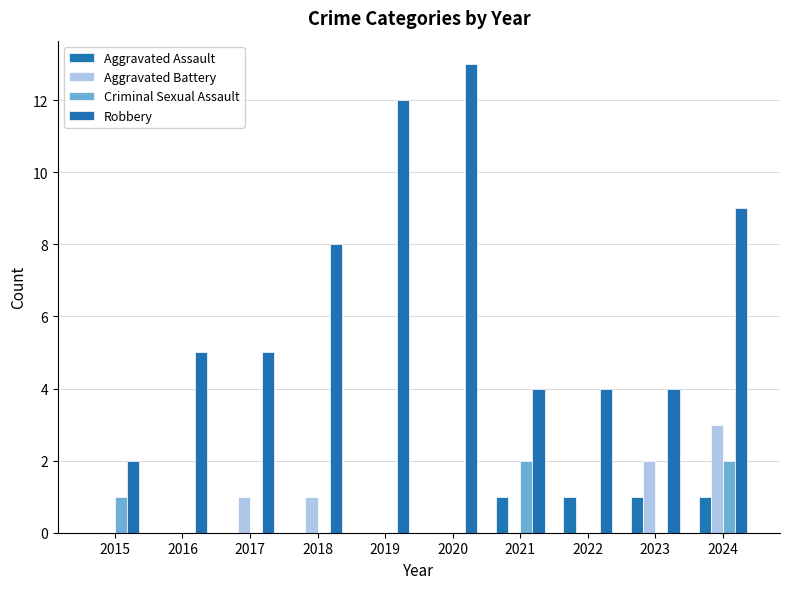

Reading left to right, extract all data points from this chart.

Aggravated Assault: 2015=0	2016=0	2017=0	2018=0	2019=0	2020=0	2021=1	2022=1	2023=1	2024=1
Aggravated Battery: 2015=0	2016=0	2017=1	2018=1	2019=0	2020=0	2021=0	2022=0	2023=2	2024=3
Criminal Sexual Assault: 2015=1	2016=0	2017=0	2018=0	2019=0	2020=0	2021=2	2022=0	2023=0	2024=2
Robbery: 2015=2	2016=5	2017=5	2018=8	2019=12	2020=13	2021=4	2022=4	2023=4	2024=9